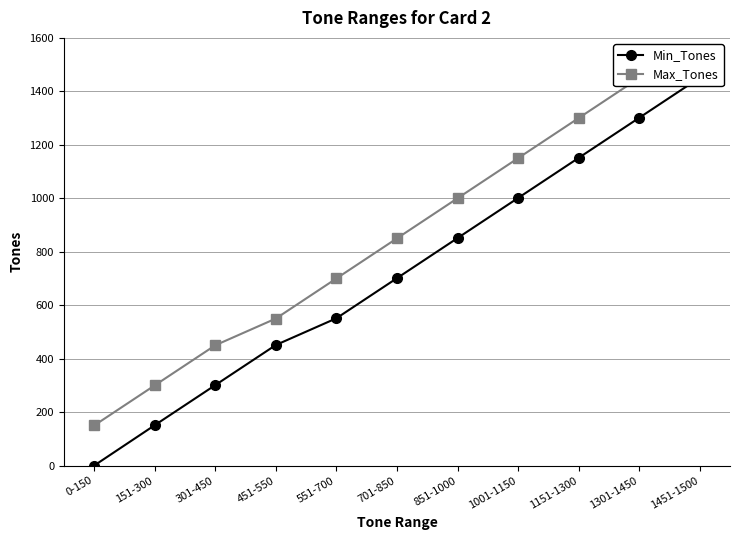

What is the label of the 2nd point from the left?

151-300